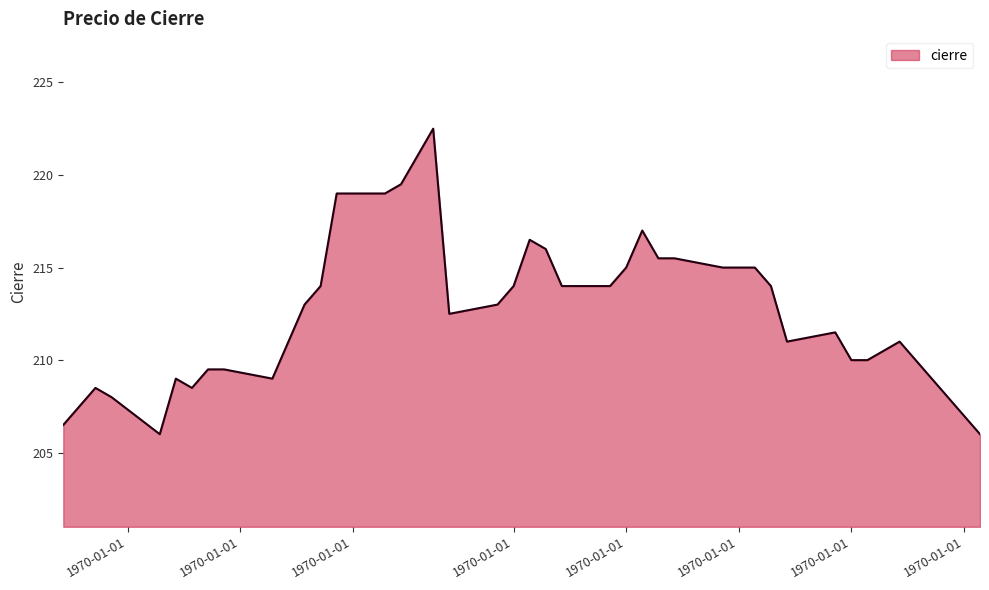

What is the difference between the maximum and minimum values?

16.5